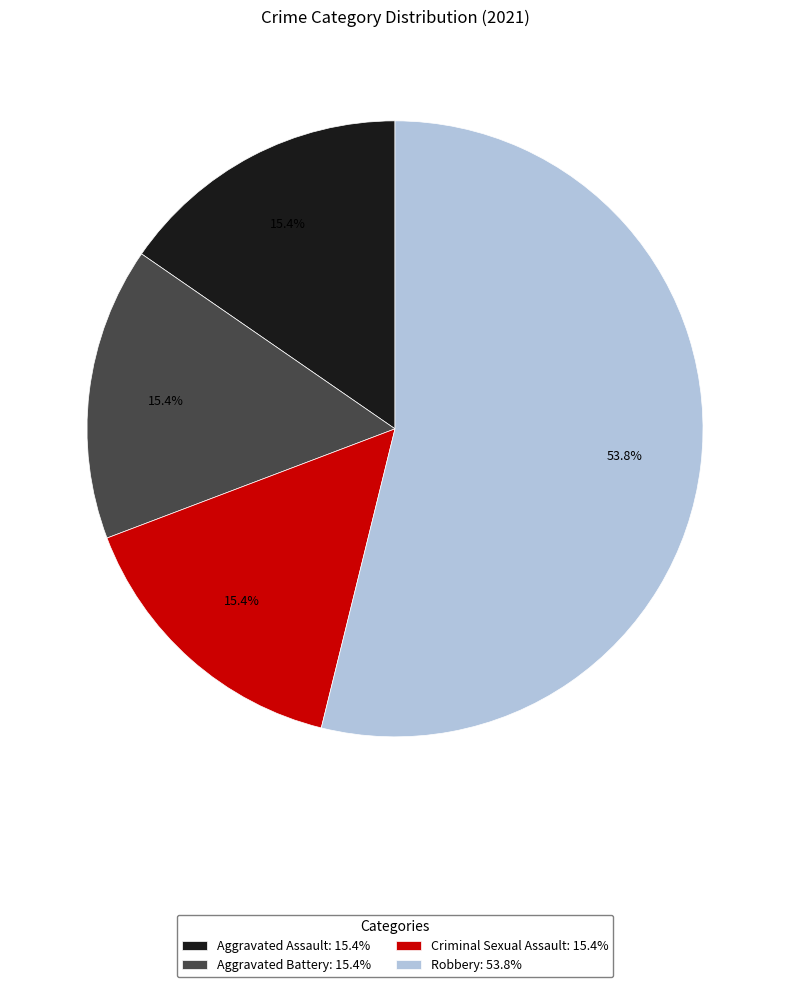

To the nearest percent, what is the combined percentage of Criminal Sexual Assault and Aggravated Battery?

31%